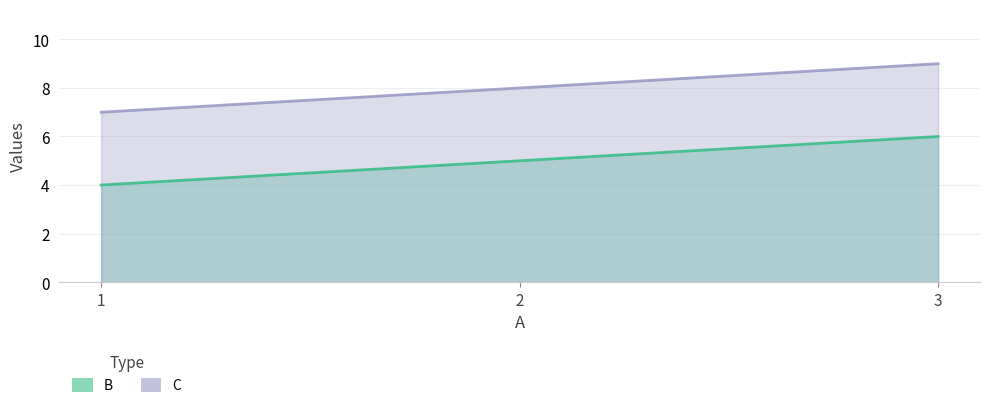

The value of C at 3 is 9. True or false?

True